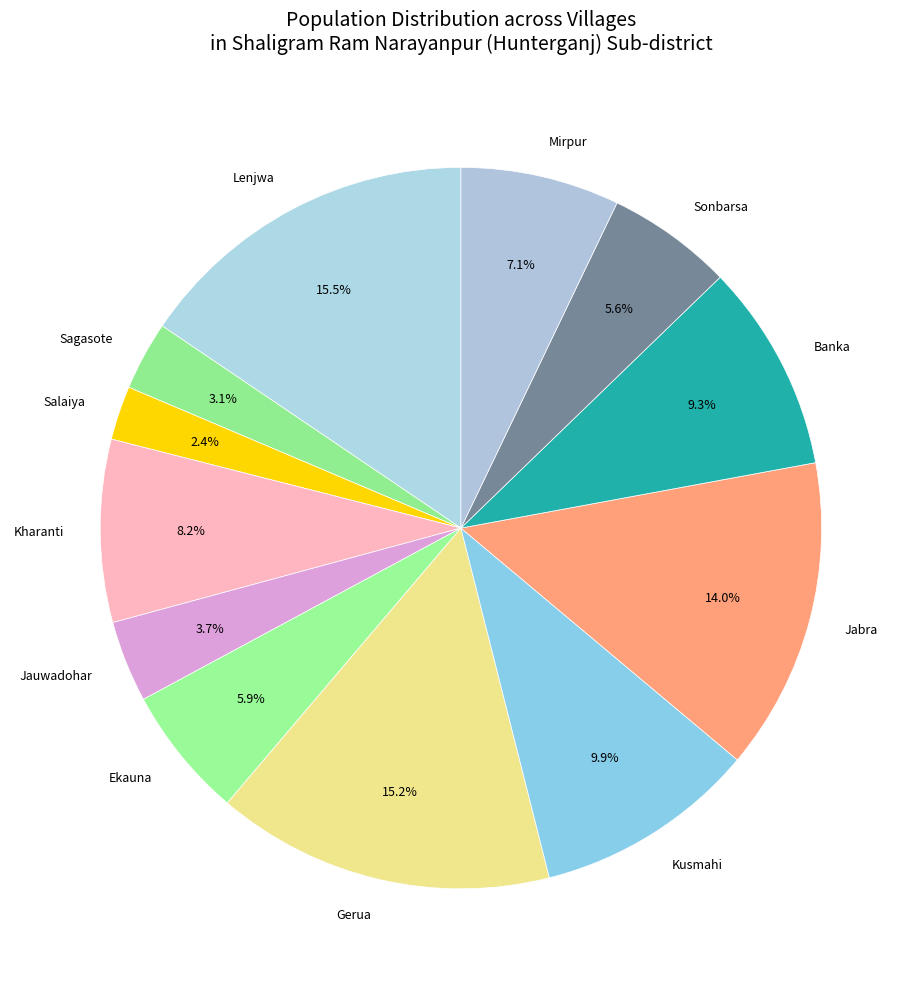

Is the sum of Jauwadohar and Sonbarsa greater than half?

No